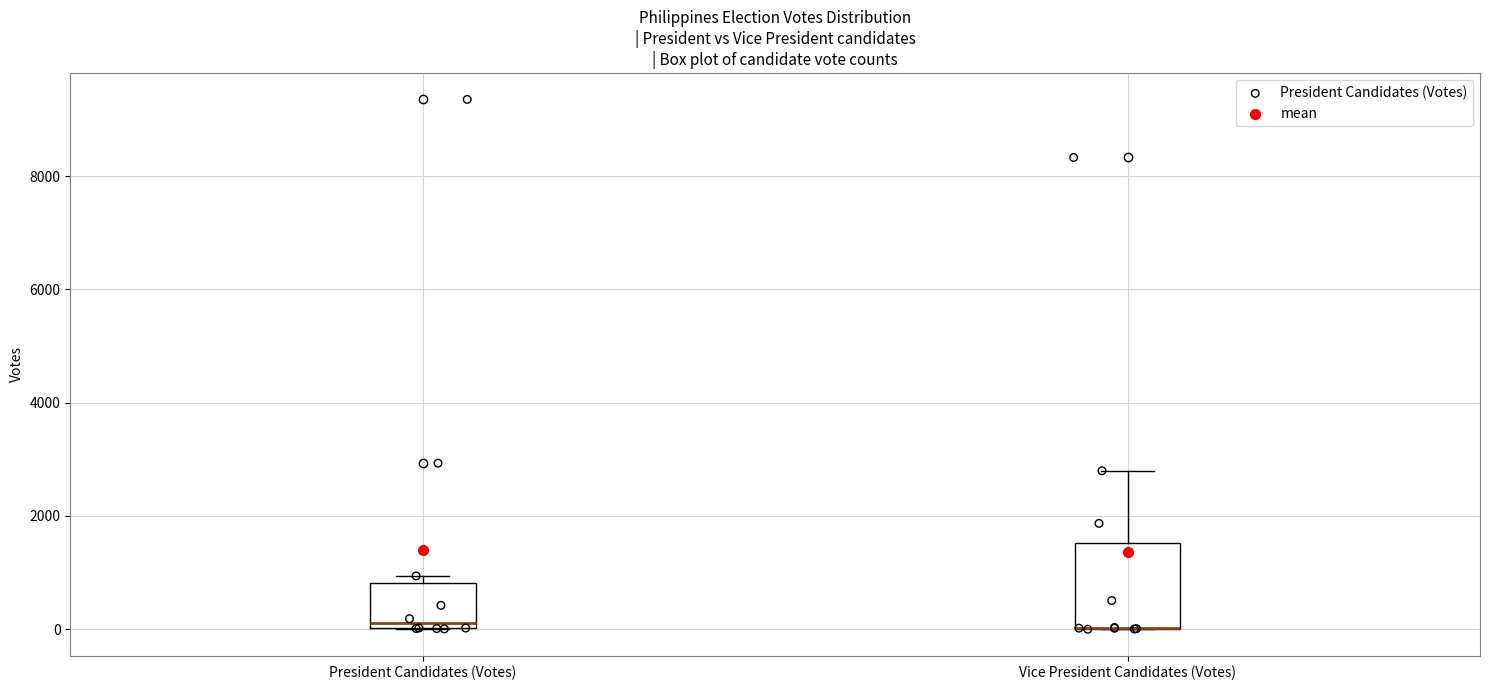

Reading left to right, read every box against the y-axis: the position of its median line, the range the box covers, and the ends of its whiskers. The values are not printed on the chart, so give them approximately, as read against the axis.

President Candidates (Votes): median 200, box 0 to 800, whiskers 0 to 1000
Vice President Candidates (Votes): median 0 (drawn on the box's lower edge), box 0 to 1600, whiskers 0 to 2800